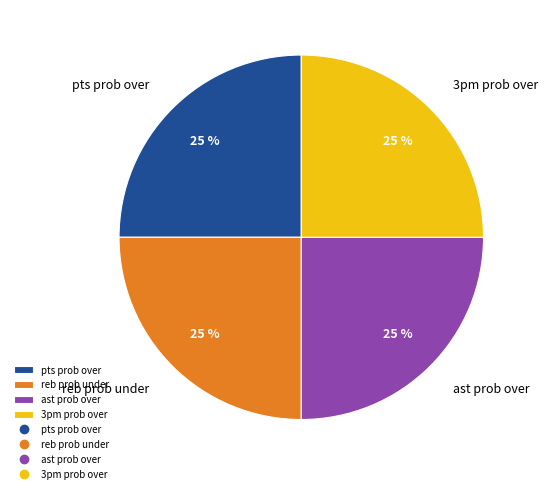

Is it true that ast prob over is 15% of the pie?

False